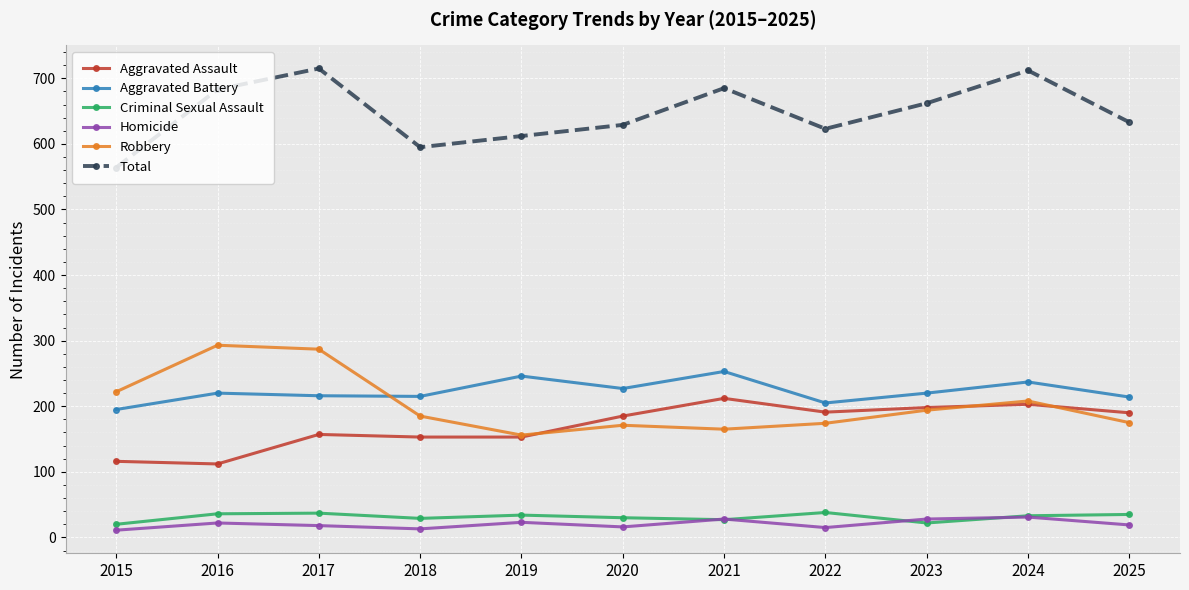

What is the average value of the Homicide series?

20